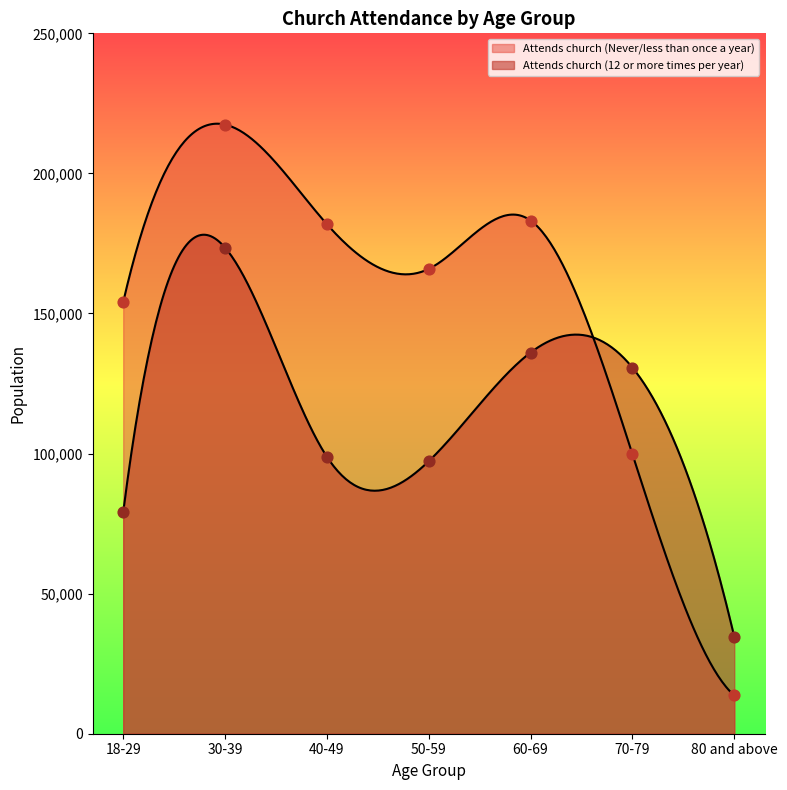

What are all the series names shown in the legend?

Attends church (Never/less than once a year), Attends church (12 or more times per year)